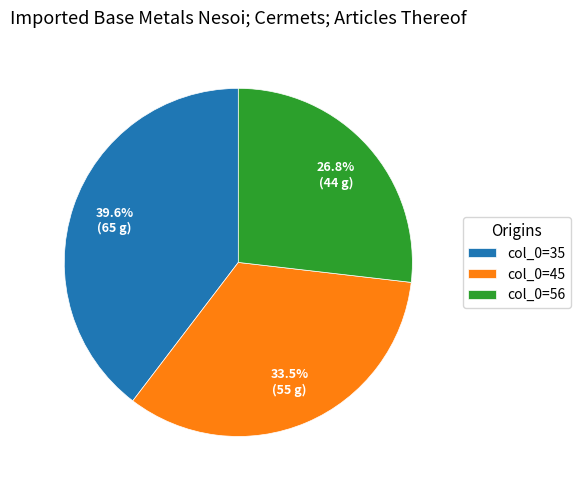

How many segments does this pie chart have?

3